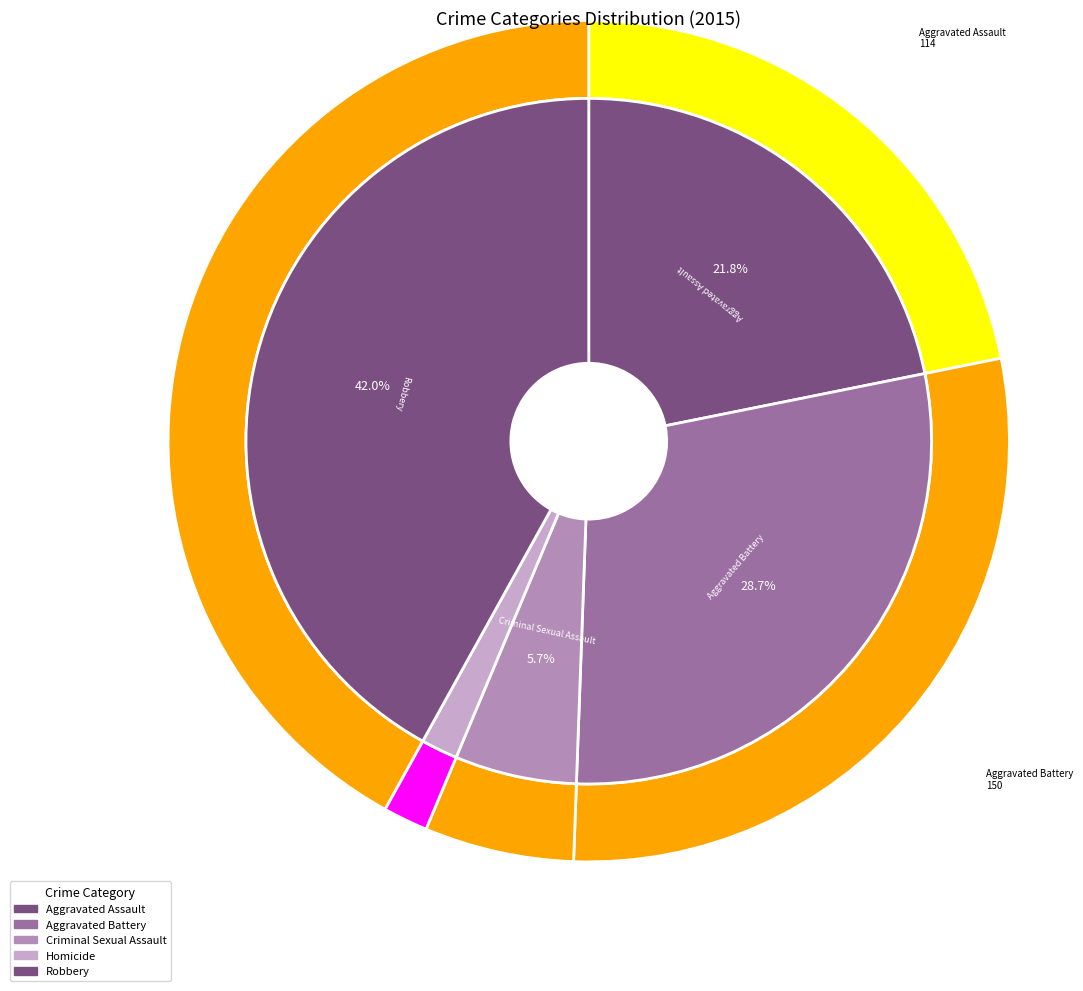

What is the largest slice in the pie chart?

Robbery